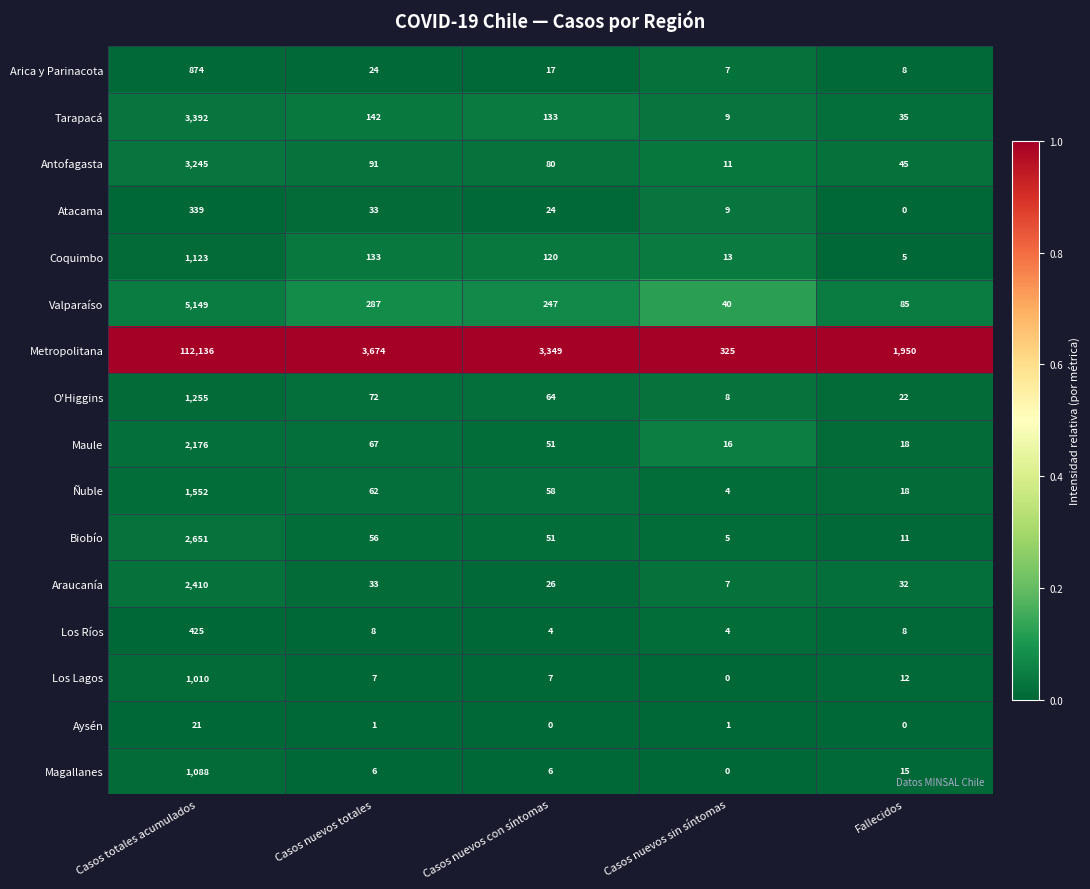

Is the value of Maule at Casos nuevos con síntomas greater than the value of Tarapacá at Casos nuevos con síntomas?

No